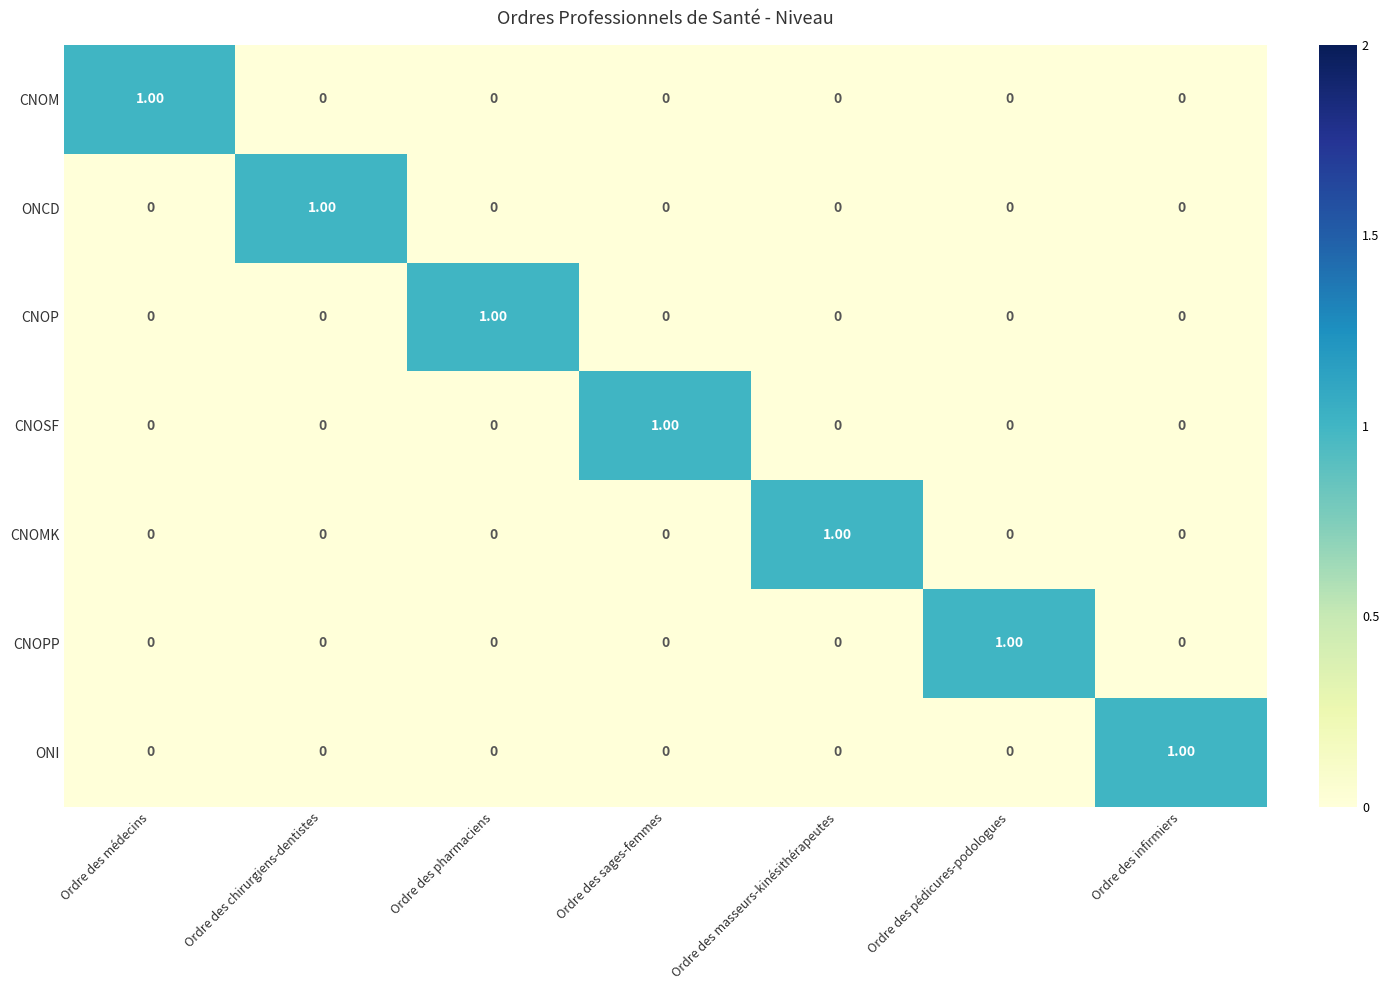

How many values in CNOMK are above zero?

1